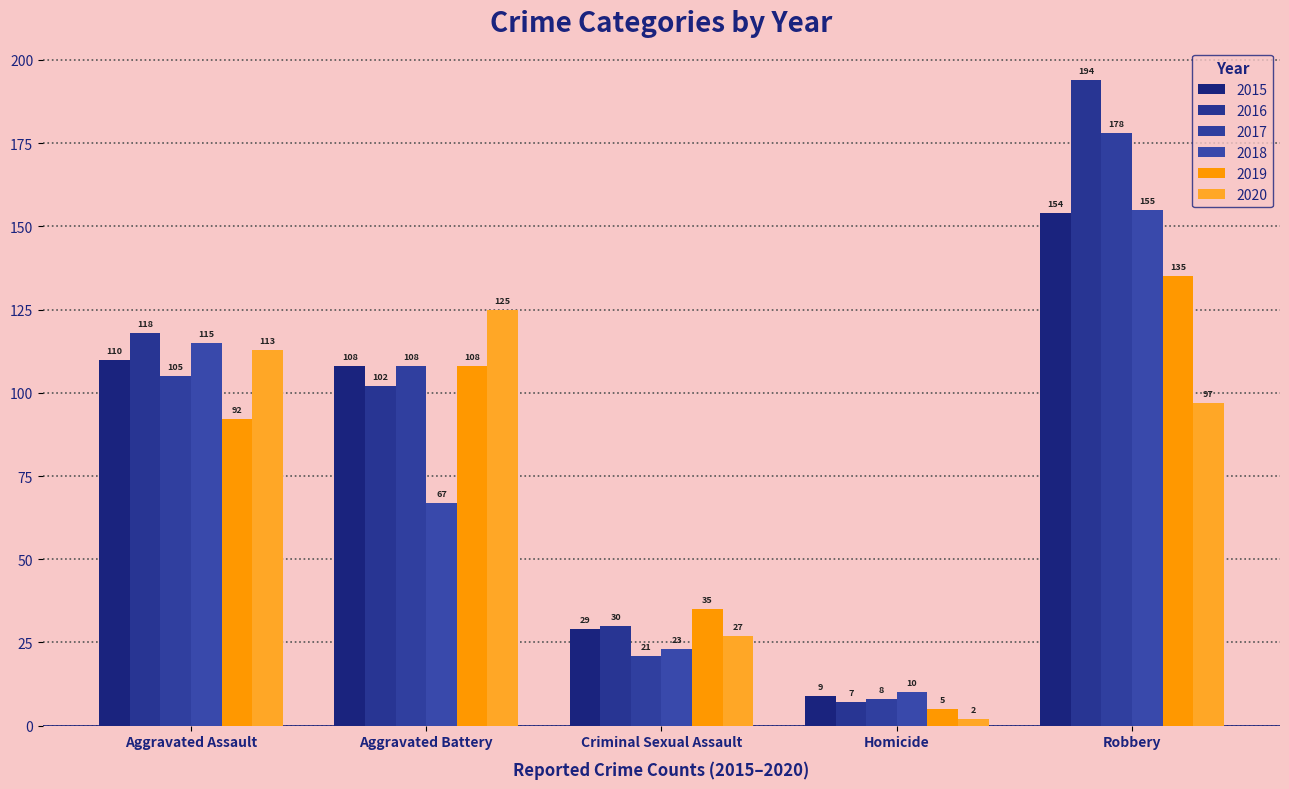

What is the difference between the highest and lowest values at Homicide?

8